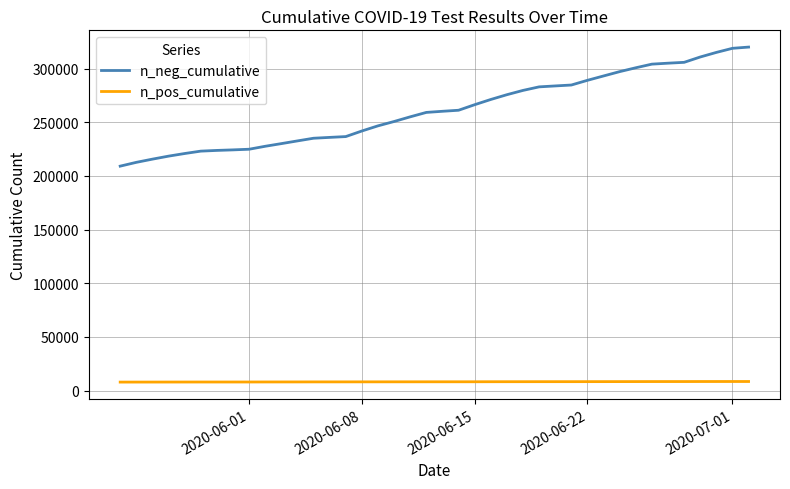

Which series has the widest spread of values?

n_neg_cumulative